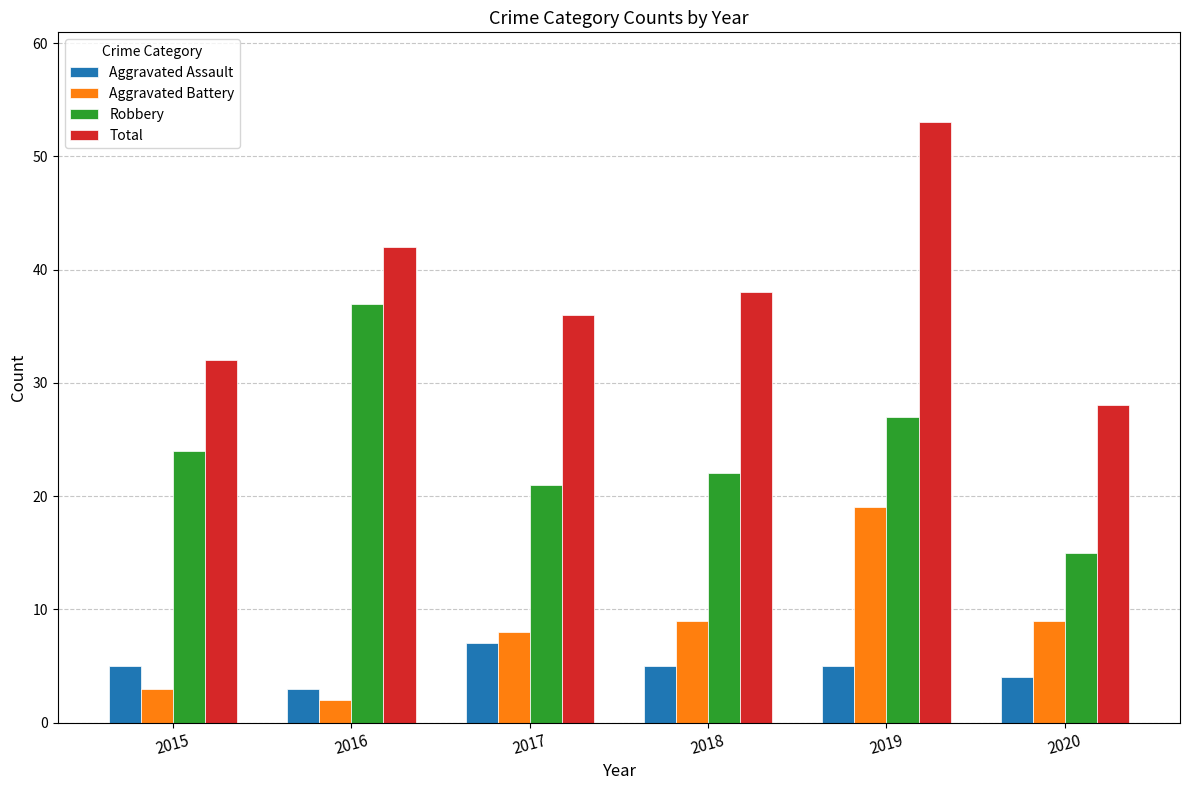

Reading left to right, what are all the values shown in this chart?

Aggravated Assault: 5	3	7	5	5	4
Aggravated Battery: 3	2	8	9	19	9
Robbery: 24	37	21	22	27	15
Total: 32	42	36	38	53	28